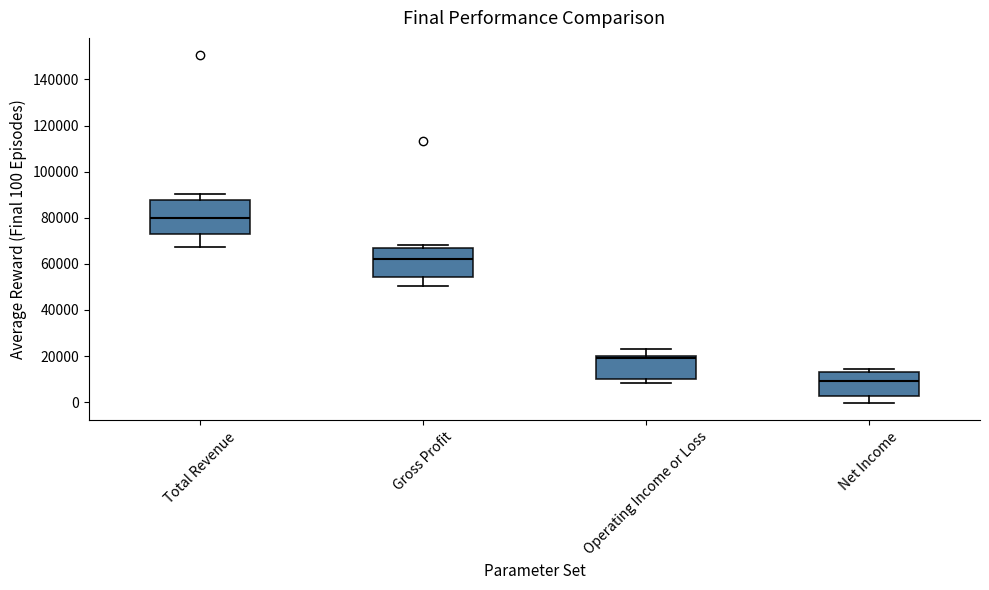

Which box is the tallest, from its lower edge to its upper edge?

Total Revenue